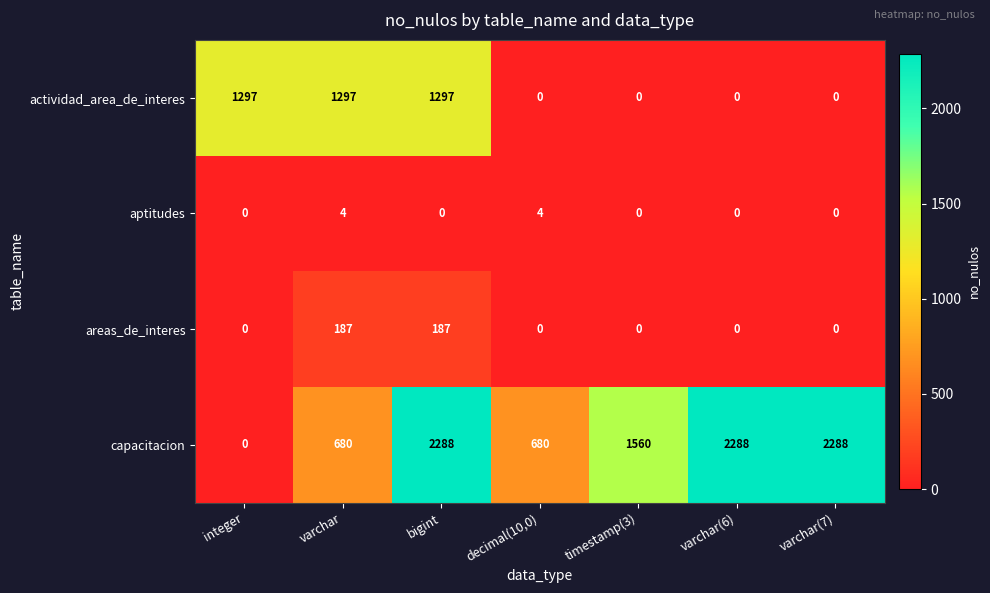

At how many categories does at least one series exceed 1770?

3